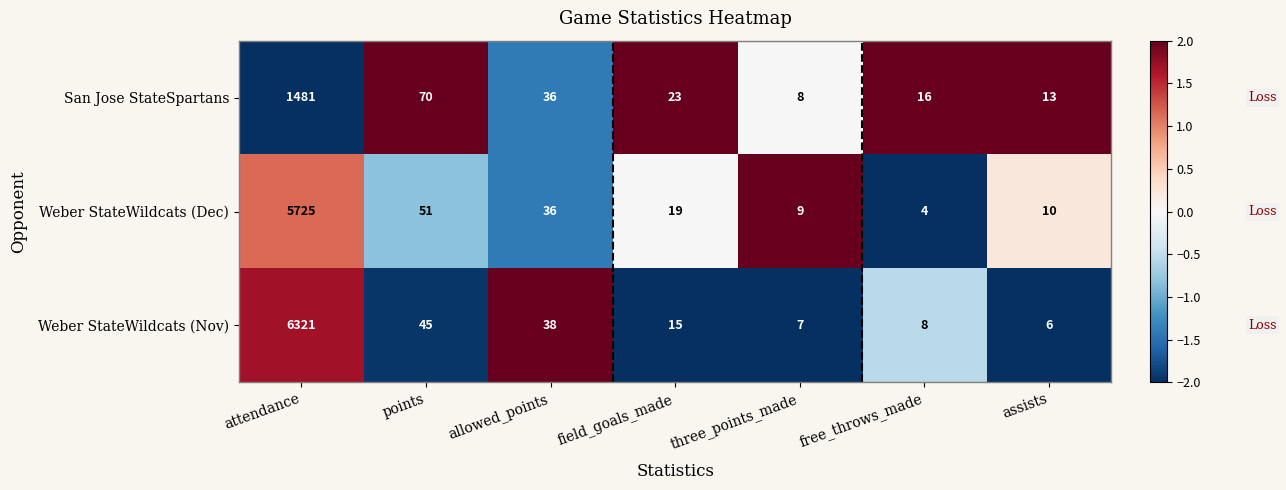

The Weber StateWildcats (Dec) series shows 6 at three_points_made. True or false?

False